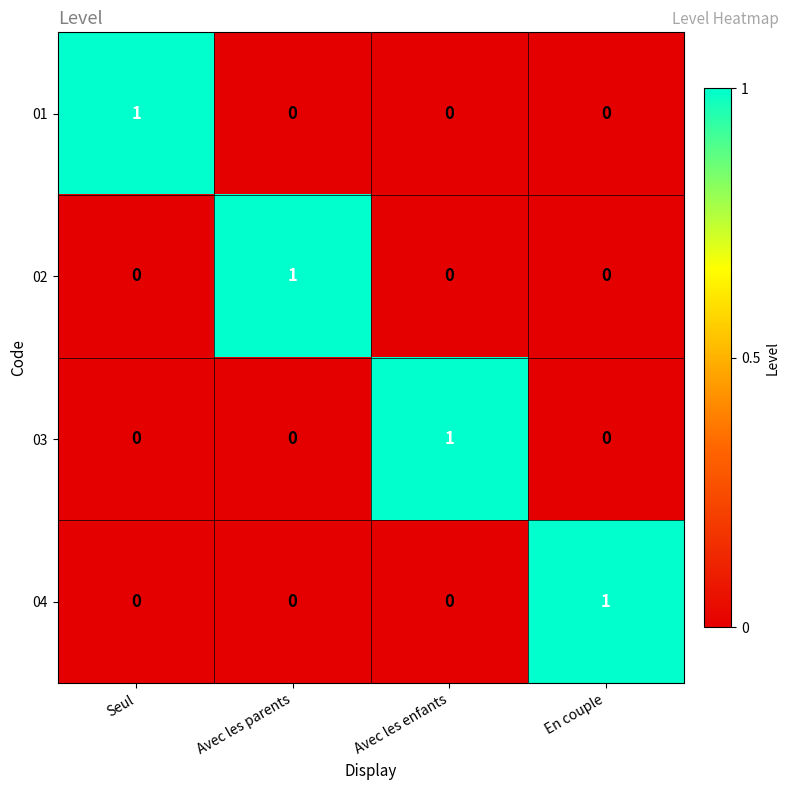

Reading right to left, transcribe all the data shown in this chart.

01: 0	0	0	1
02: 0	0	1	0
03: 0	1	0	0
04: 1	0	0	0